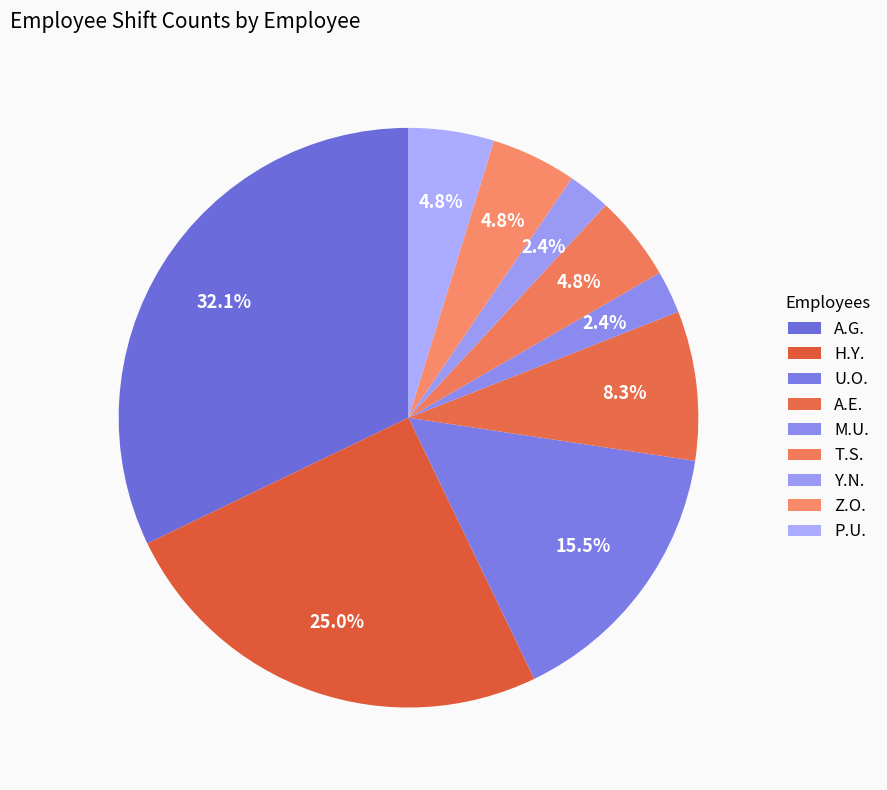

Does any single category account for the majority?

No